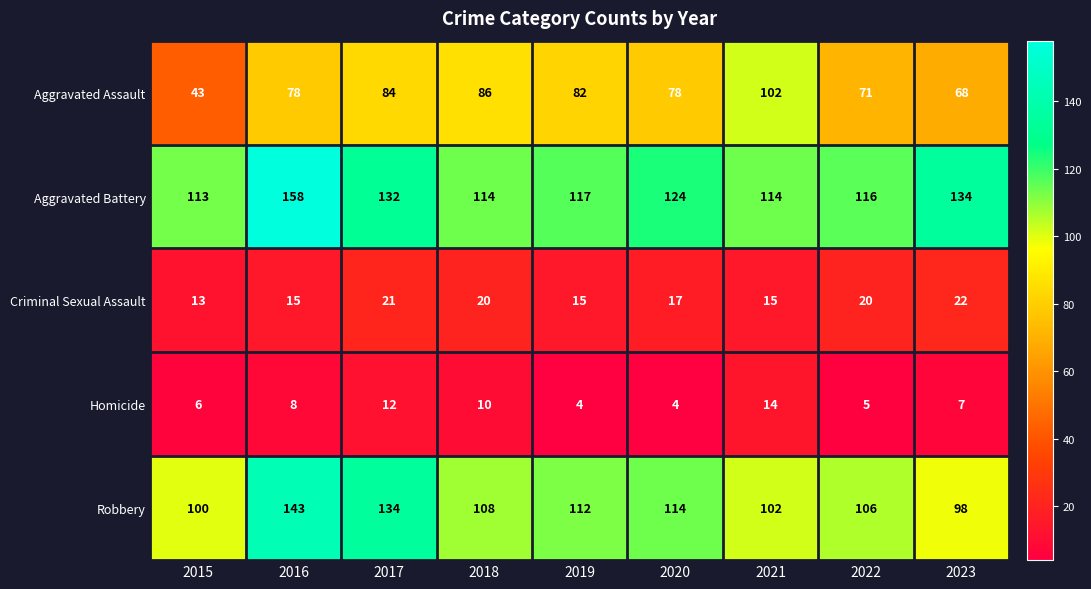

What is the total value across all series at 2016?

402